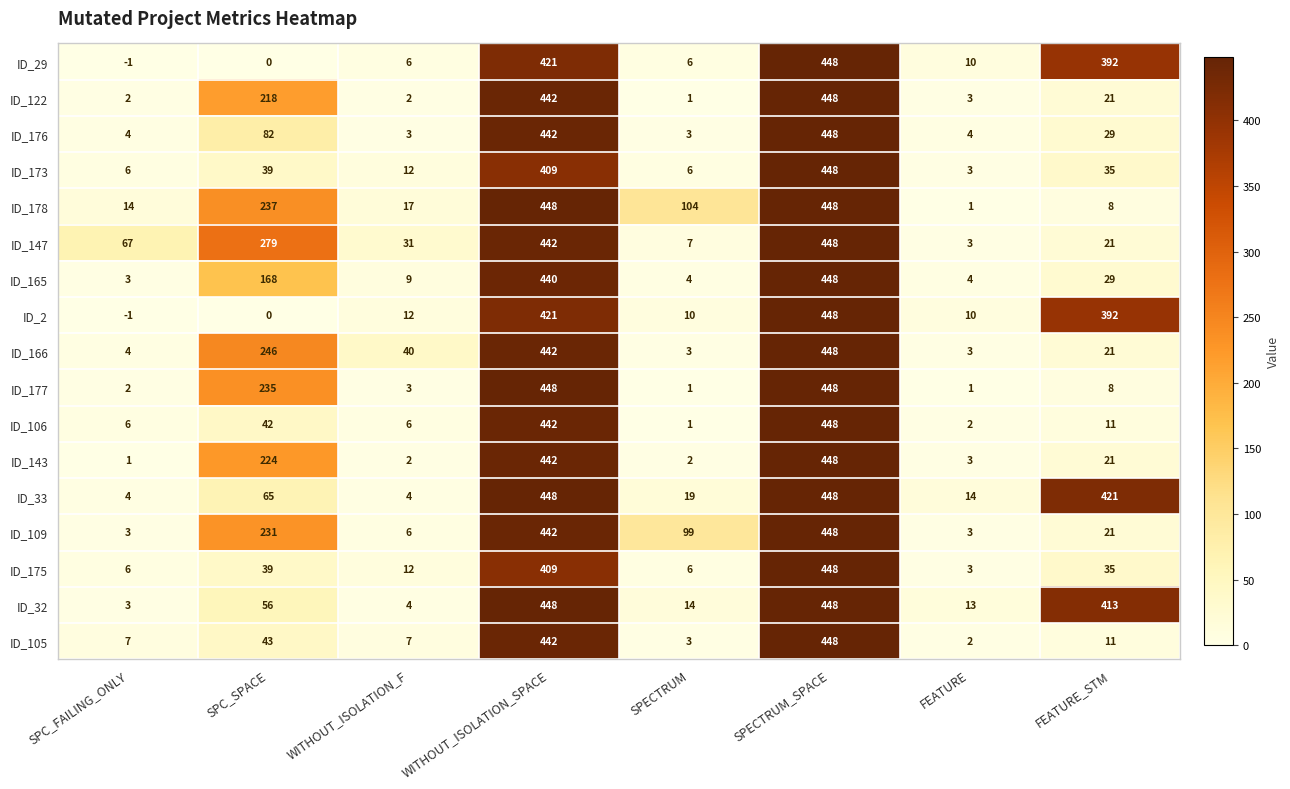

At which category is the sum across all series the highest?

SPECTRUM_SPACE